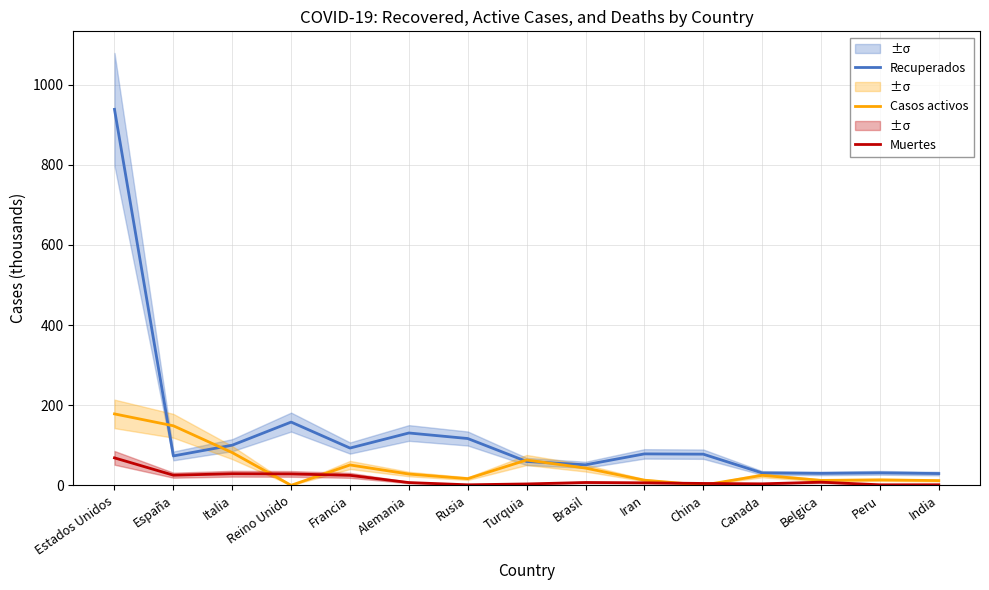

Which series has the widest spread of values?

Recuperados